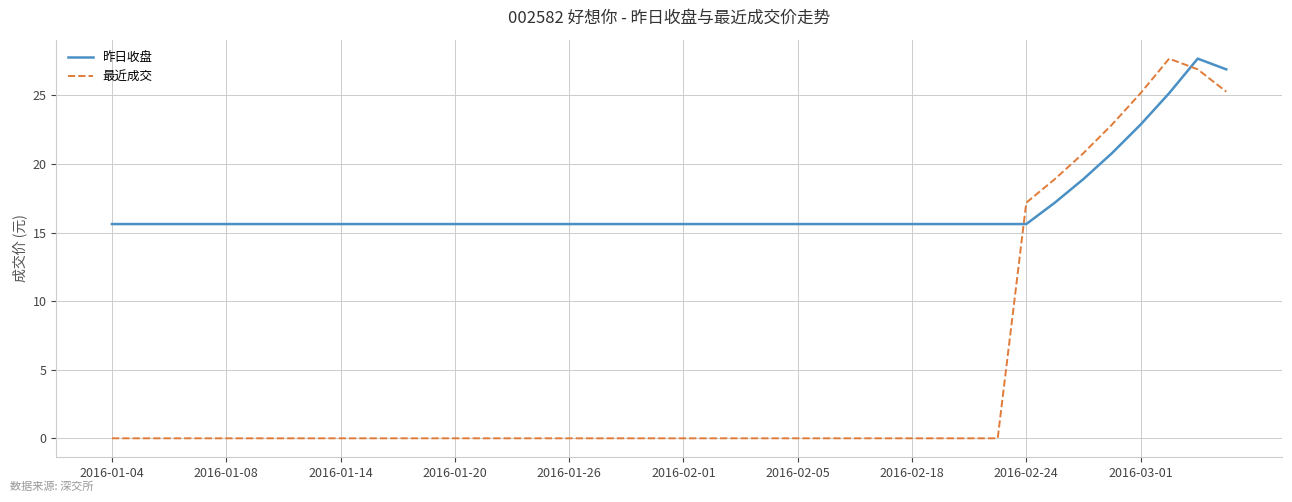

How many categories are shown in the chart?

40